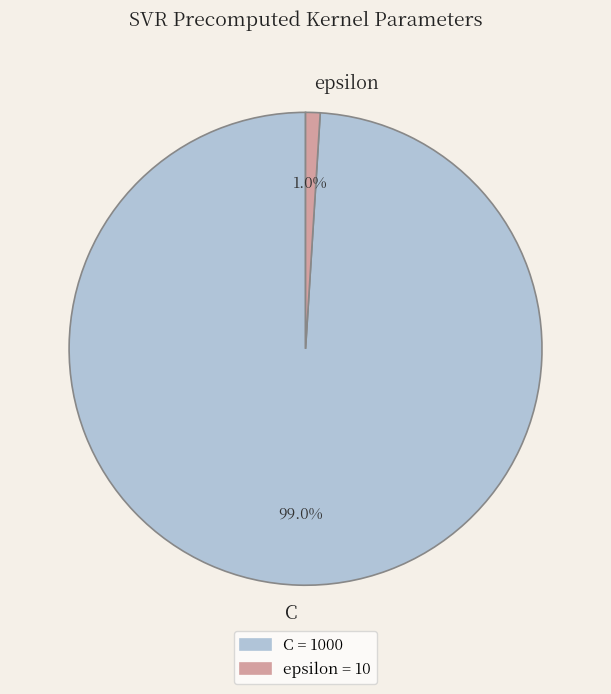

Which has a higher value, epsilon or C?

C